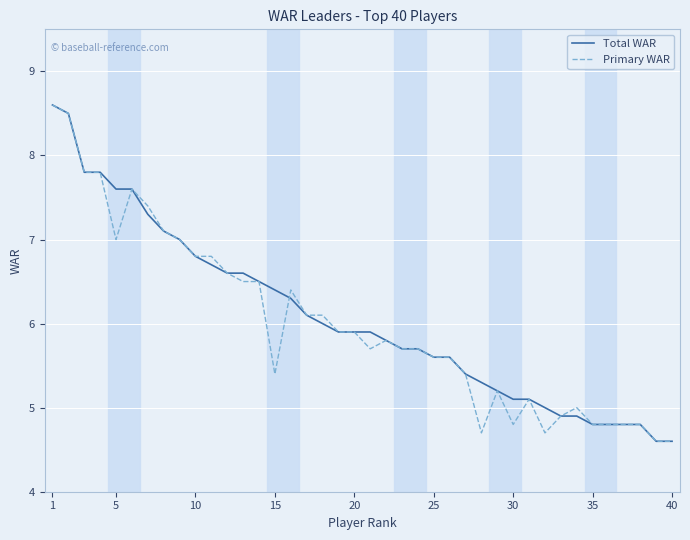

What is the highest value of the Primary WAR series?

8.6